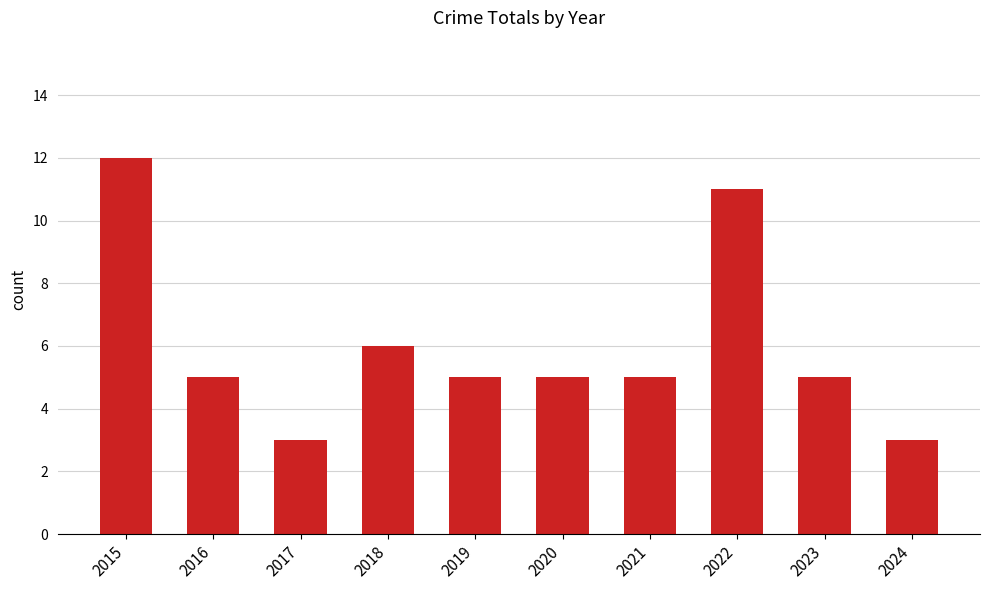

At which category does the chart reach its peak across all series?

2015